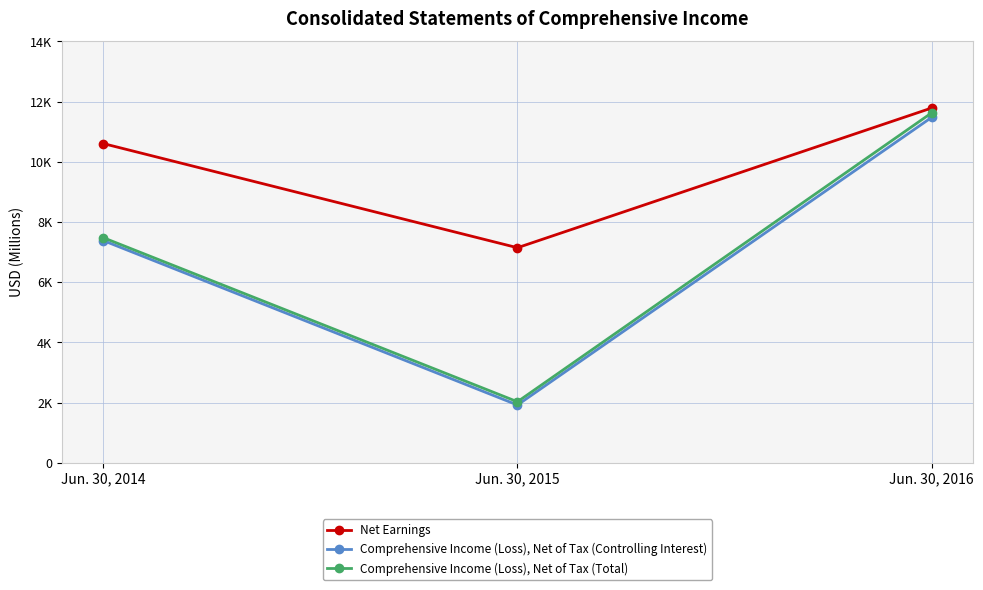

At which category is the sum across all series the highest?

Jun. 30, 2016